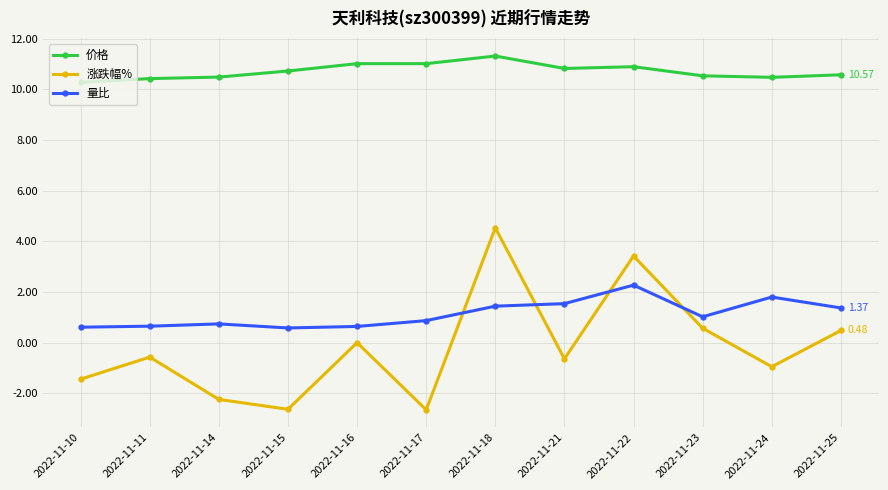

Is the value of 涨跌幅% at 2022-11-15 greater than the value of 价格 at 2022-11-18?

No